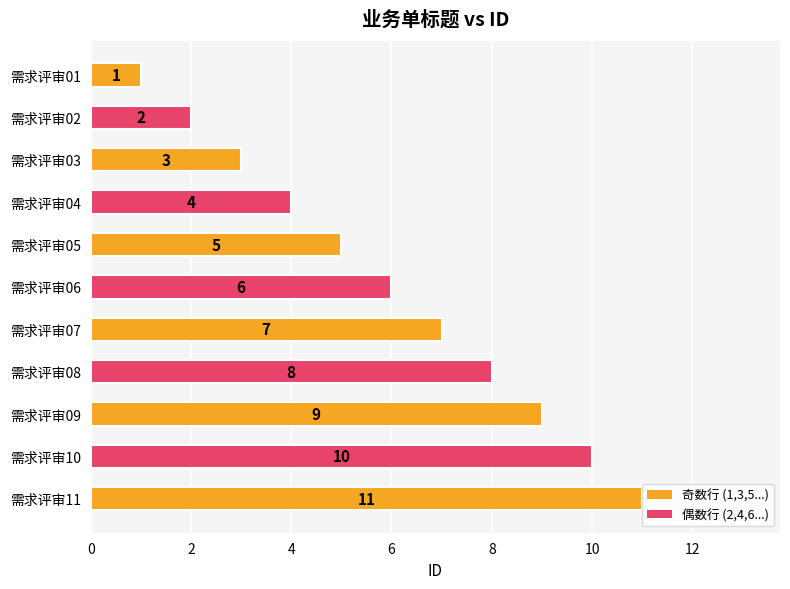

Are the bars grouped side by side (vs. stacked)?

No